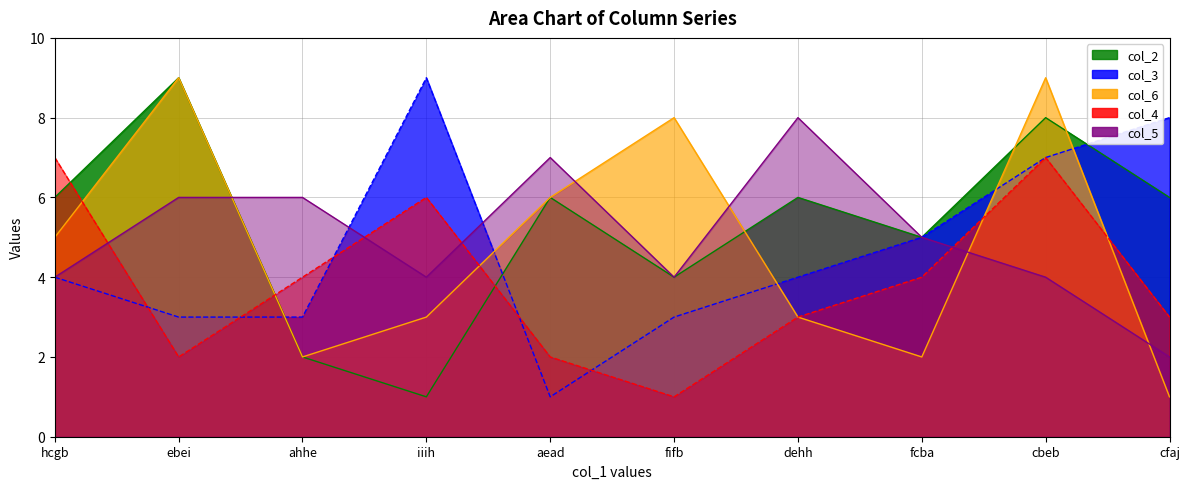

What is the average value of the col_3 series?

5